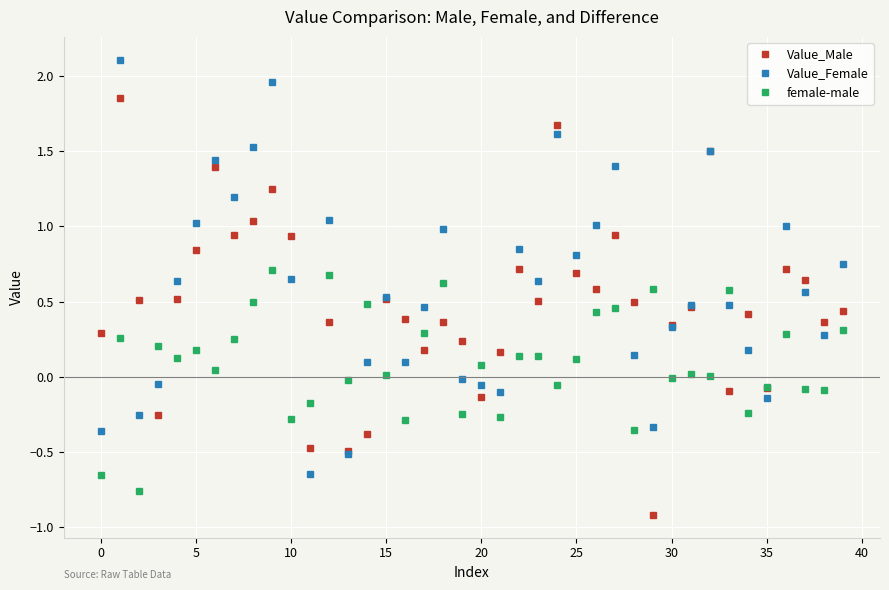

True or false: female-male has more than 0 points higher than both neighbors.

True